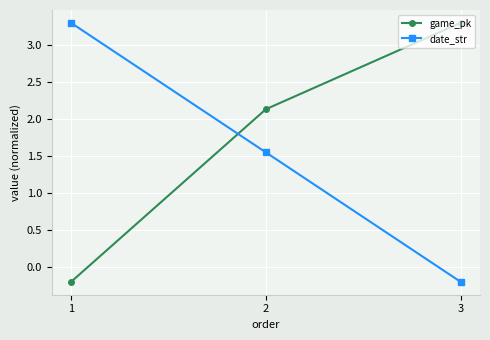

What is the value of the date_str point at the 3rd from the left?

-0.2